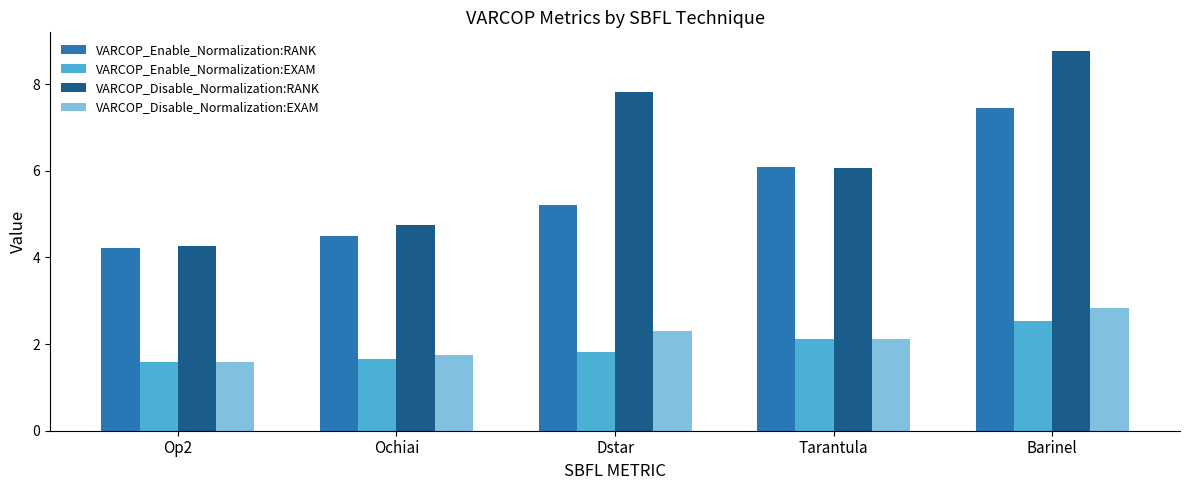

Which series has the widest spread of values?

VARCOP_Disable_Normalization:RANK